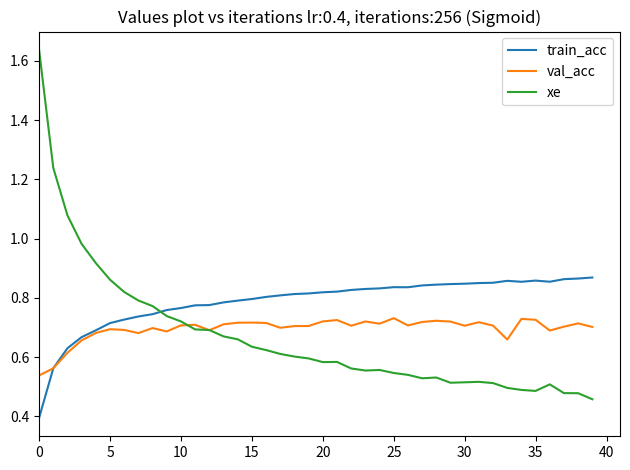

Which series has the largest total across all categories?

train_acc